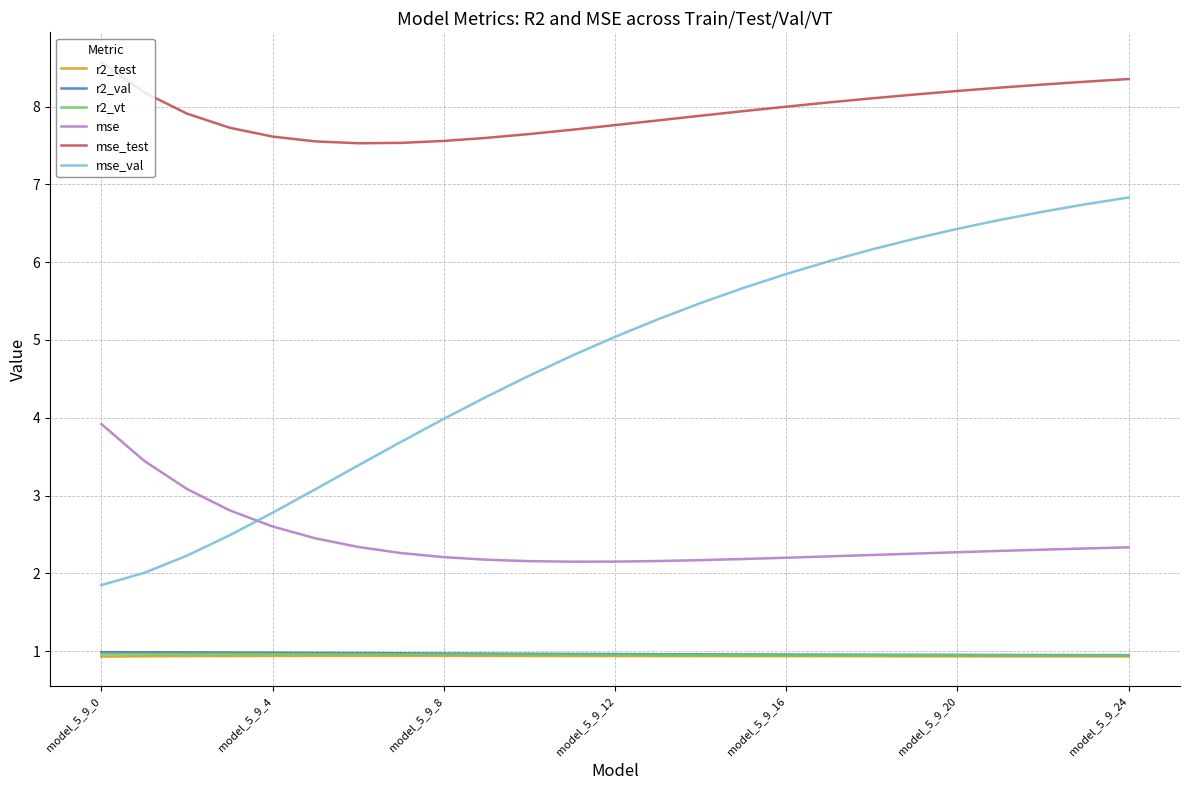

True or false: mse_val has more than 0 interior local peaks.

False